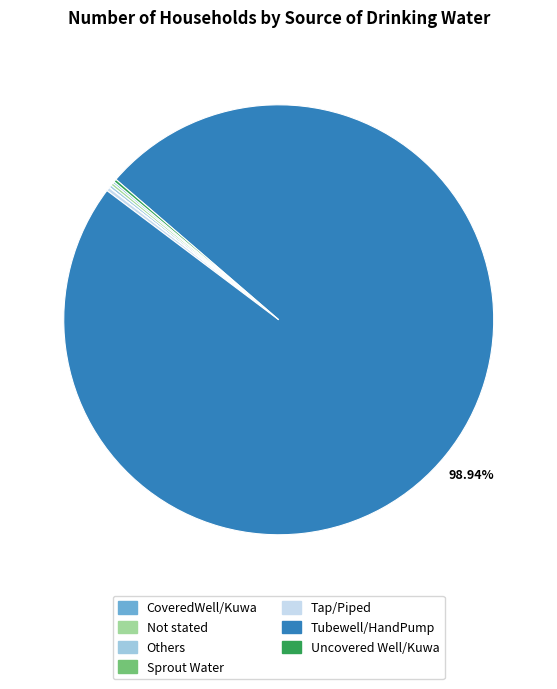

Which slice represents more than half of the pie?

Tubewell/HandPump